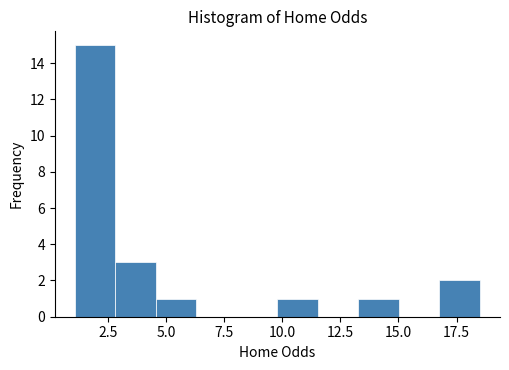

Read against the x-axis, roughly where is the centre of the tallest bar?

2.0